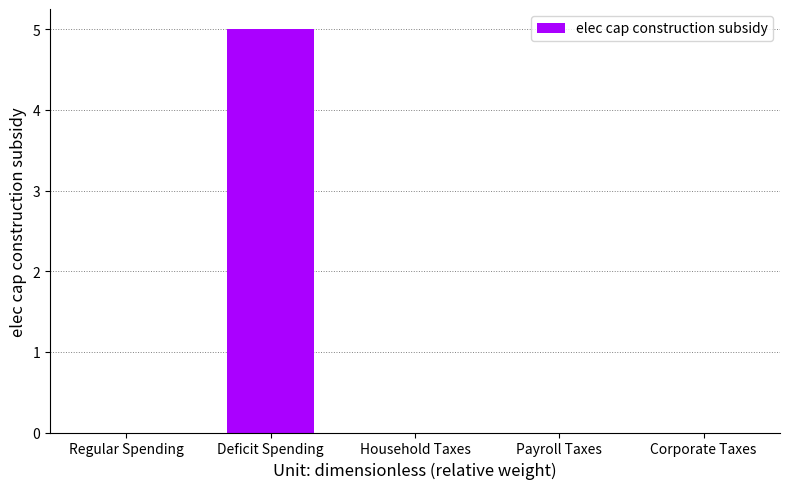

Reading left to right, what are all the values shown in this chart?

0	5	0	0	0